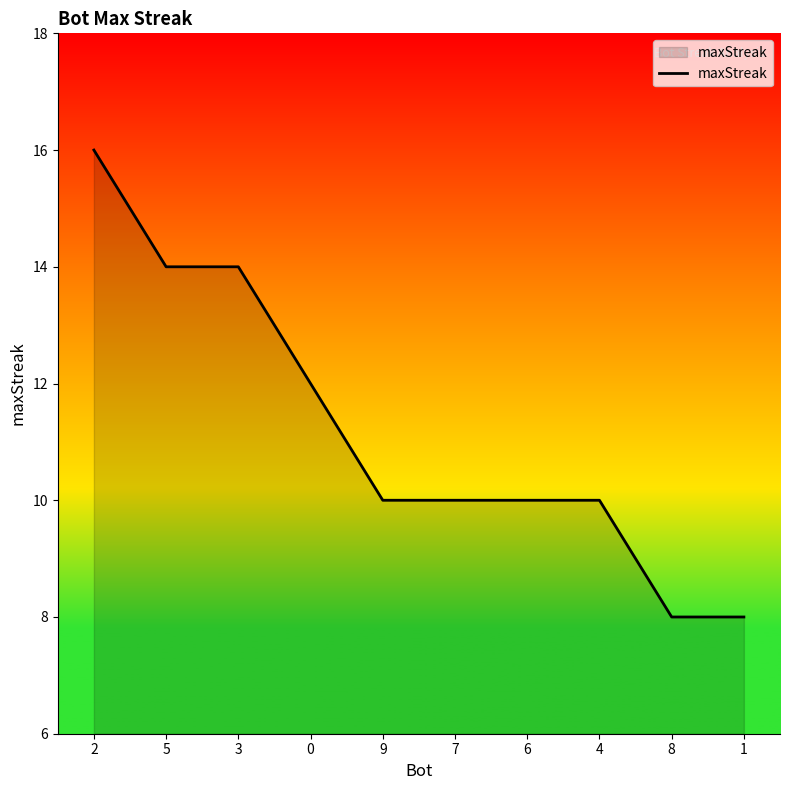

How many values are between 10 and 14?

7